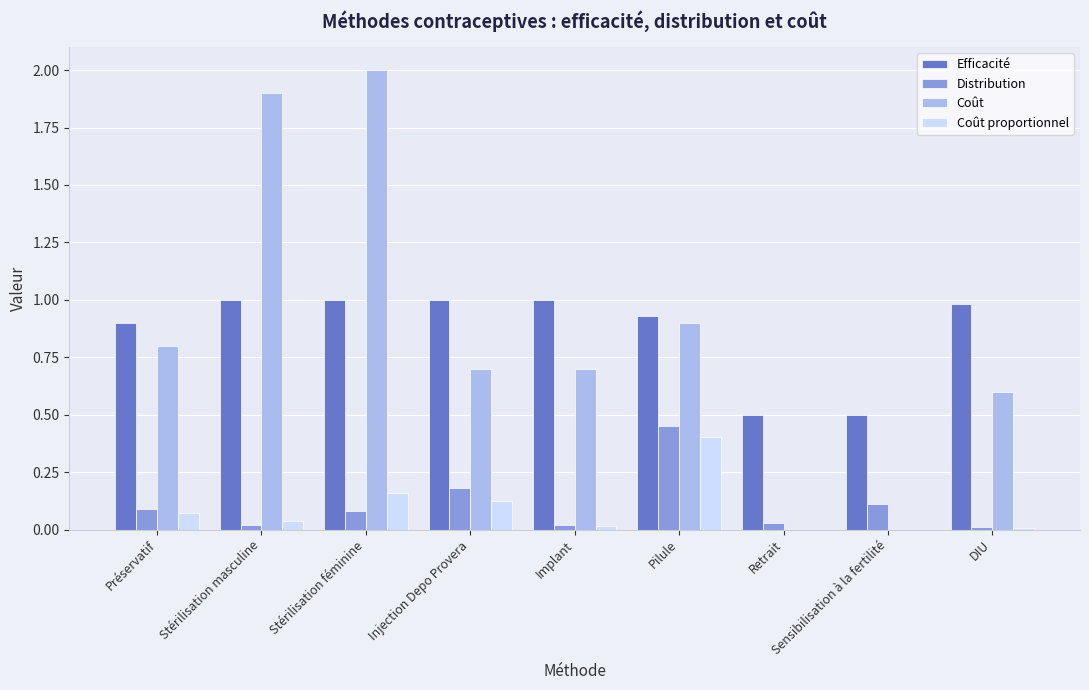

What is the sum of all Distribution values?

1.0